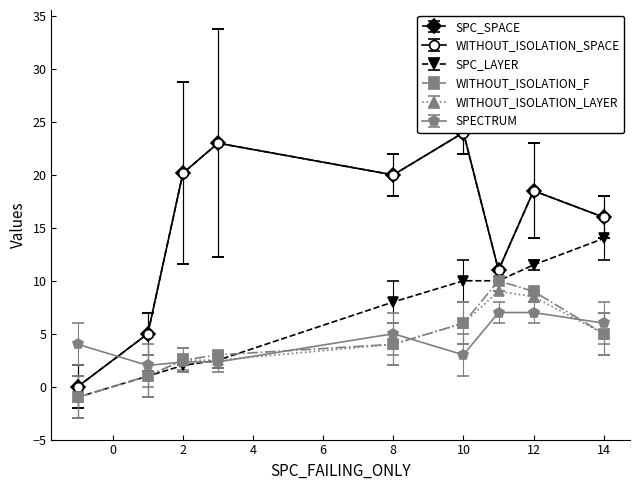

What is the total value across all series at 3?

32